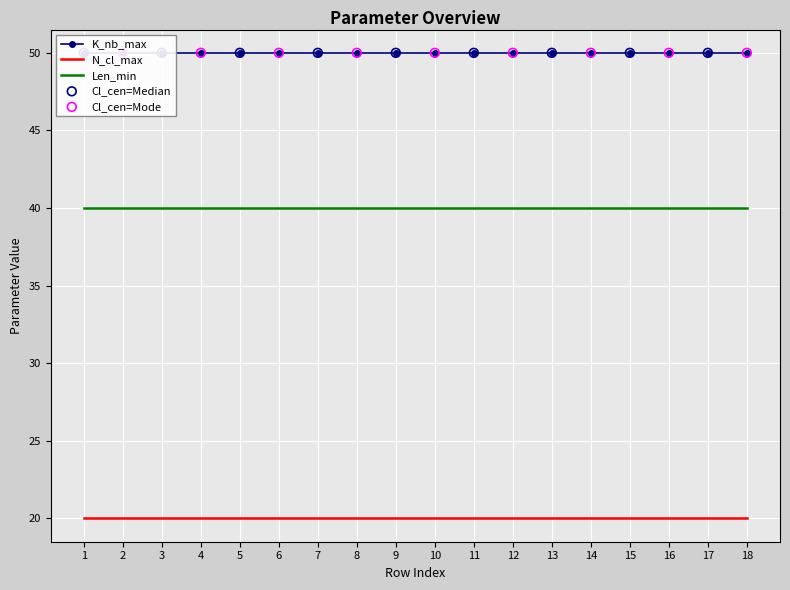

At how many categories does at least one series exceed 47?

18